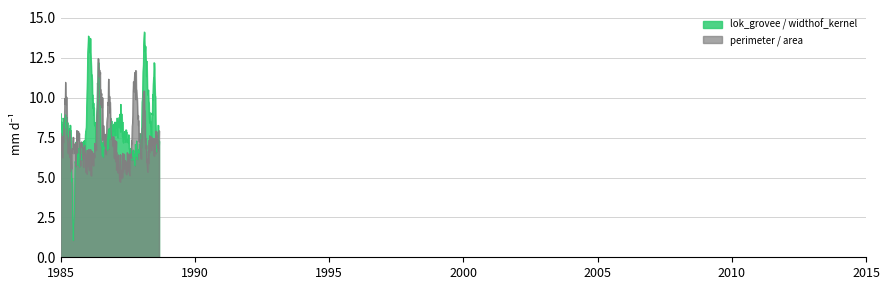

Which series has the widest spread of values?

lok_grovee / widthof_kernel